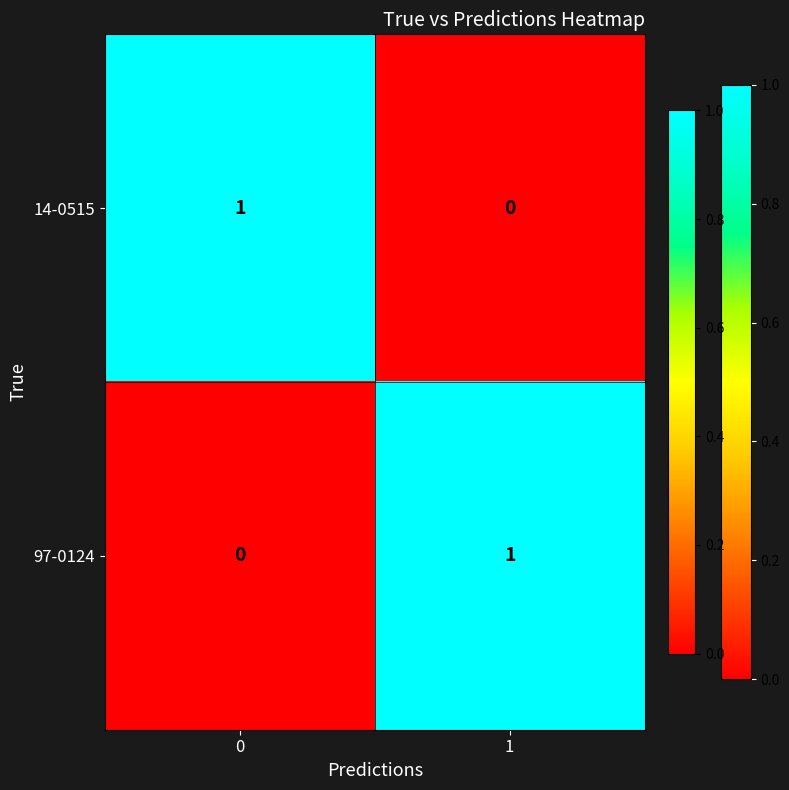

Is the value of 14-0515 at 1 greater than the value of 97-0124 at 1?

No